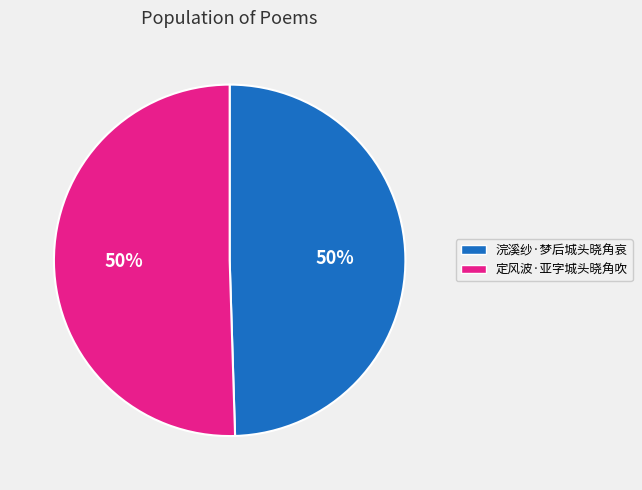

Is the sum of 定风波·亚字城头晓角吹 and 浣溪纱·梦后城头晓角哀 greater than half?

Yes